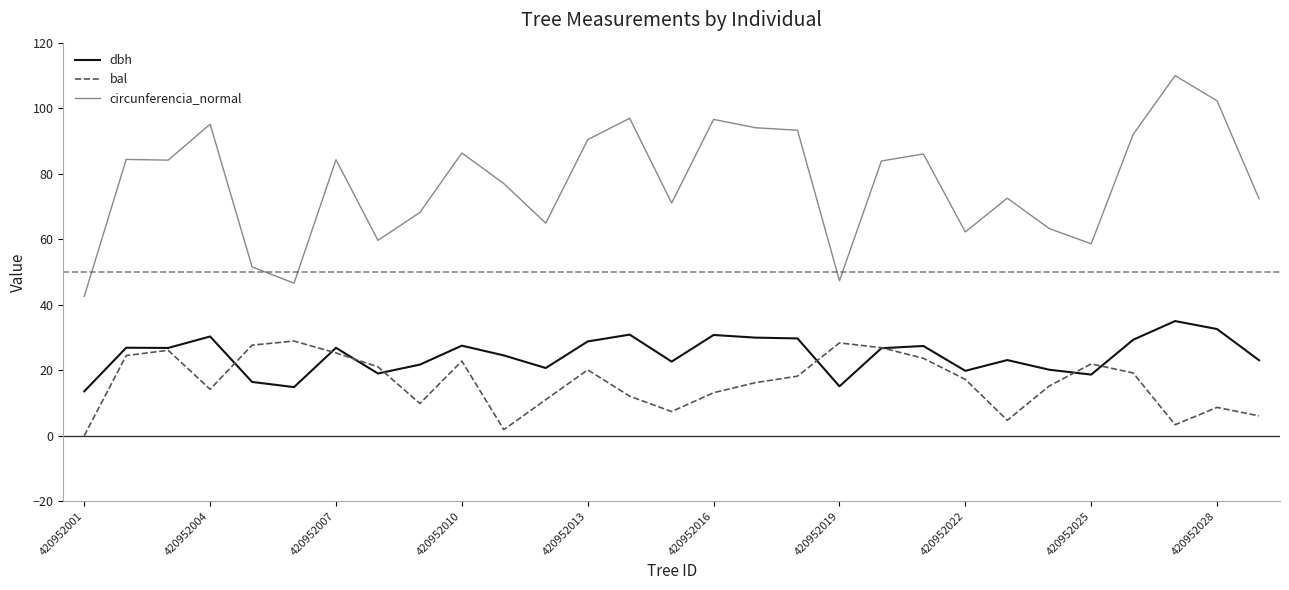

What is the highest value of the dbh series?

35.0